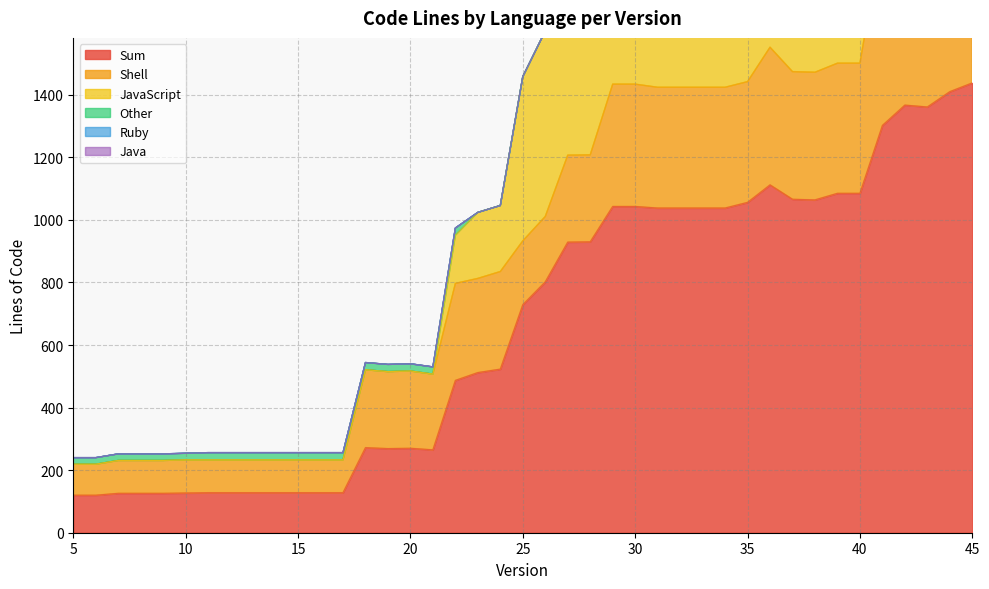

True or false: Shell has more than 0 interior local peaks.

True